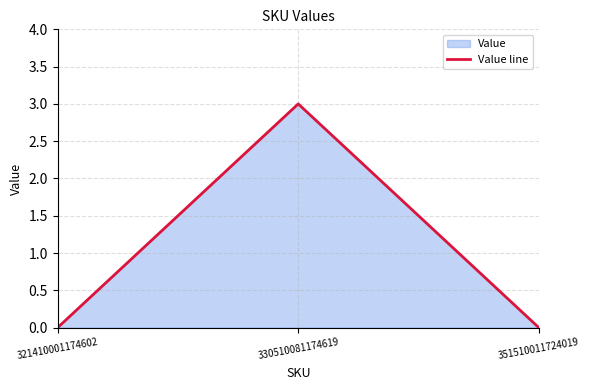

How many distinct data groups are displayed?

1